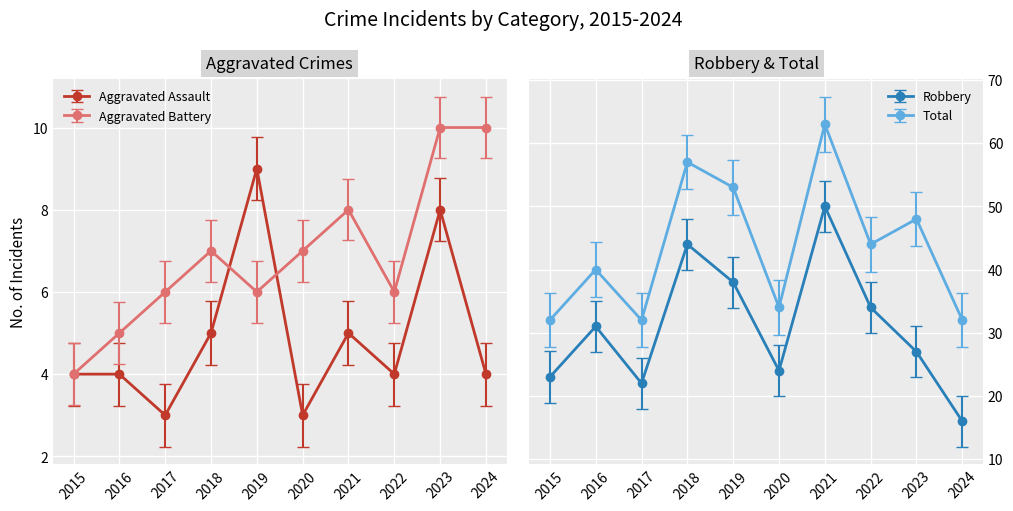

Is the value of Aggravated Battery at 2020 greater than the value of Aggravated Assault at 2020?

Yes